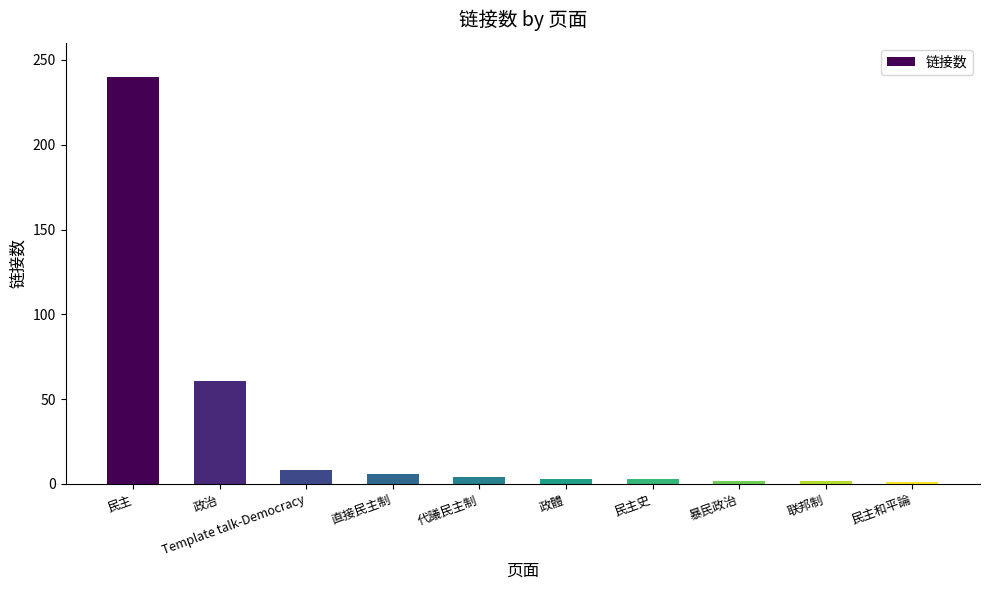

What is the value of the 9th bar from the left?

2